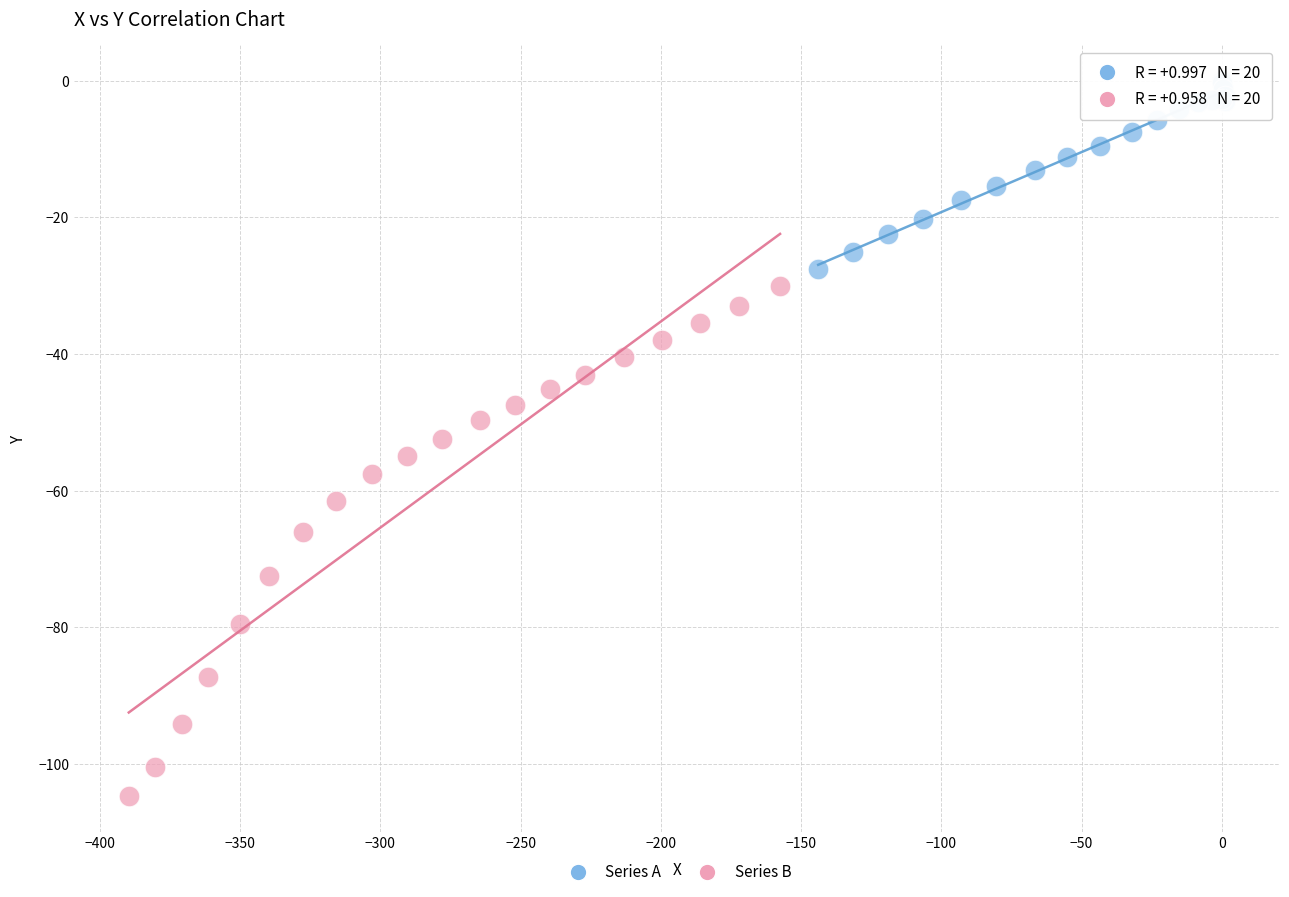

Which series has the largest Y range (max minus min)?

Series B